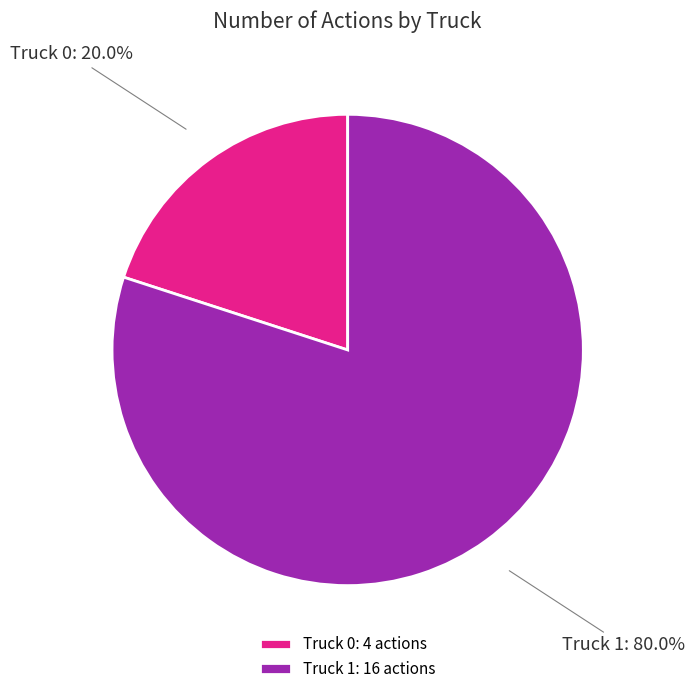

To the nearest percent, what portion does Truck 0 represent?

20%